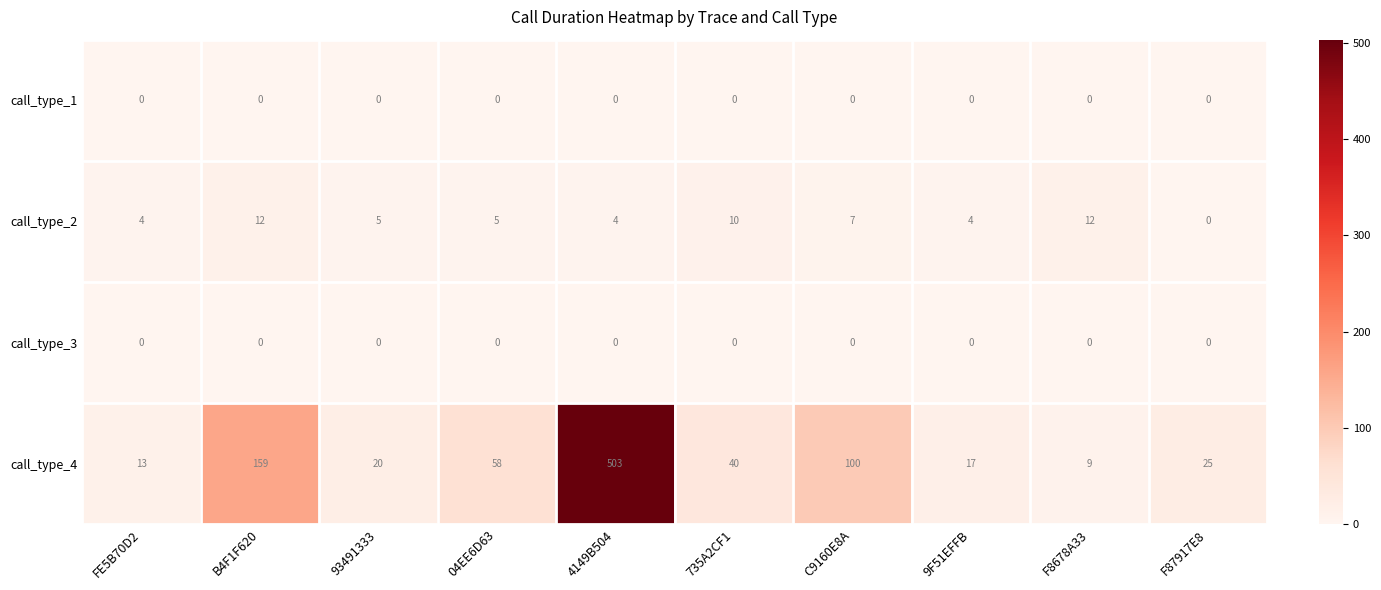

Which label corresponds to the largest value in the chart?

4149B504